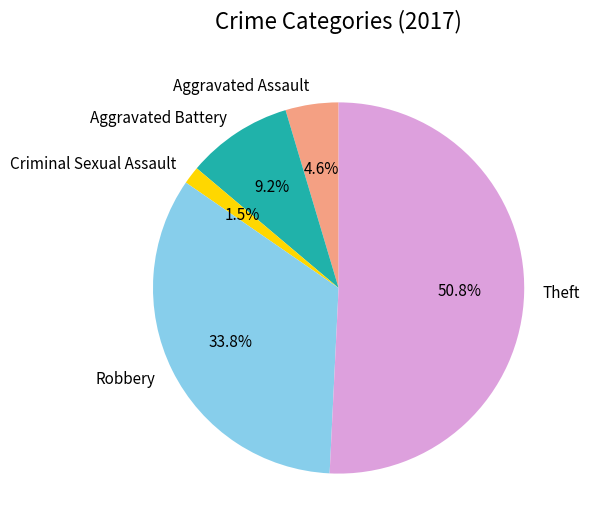

Which has a higher value, Theft or Aggravated Assault?

Theft